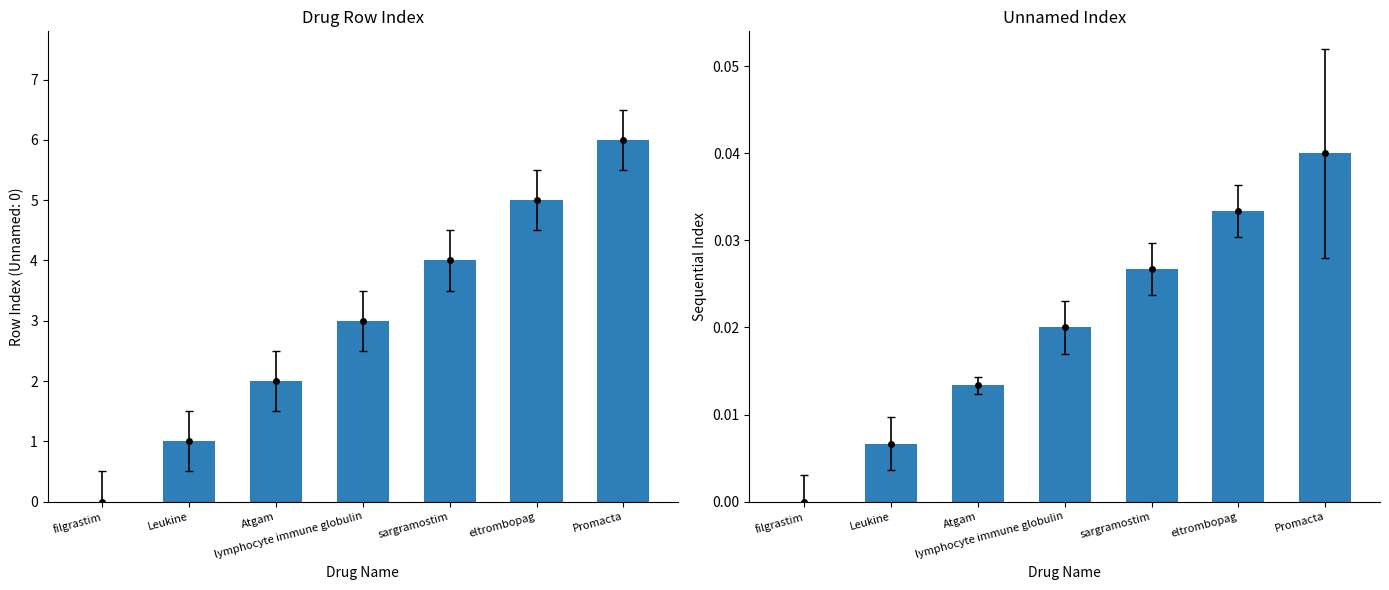

How many series are shown in this chart?

2